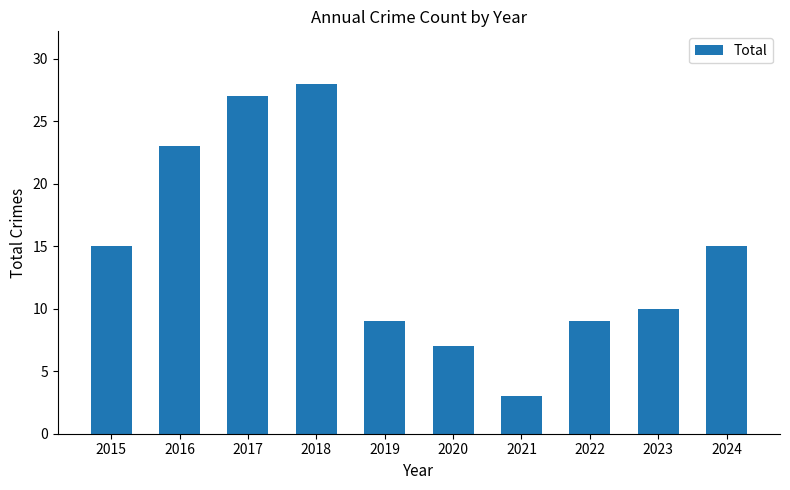

Reading right to left, list all the values displayed in this chart.

15	10	9	3	7	9	28	27	23	15